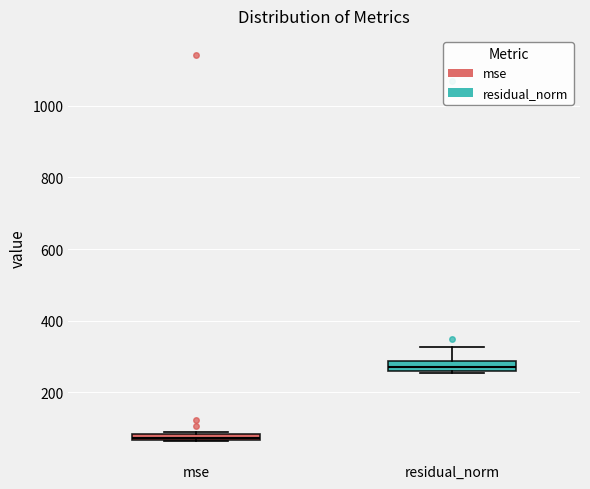

Which box has the lowest median line?

mse